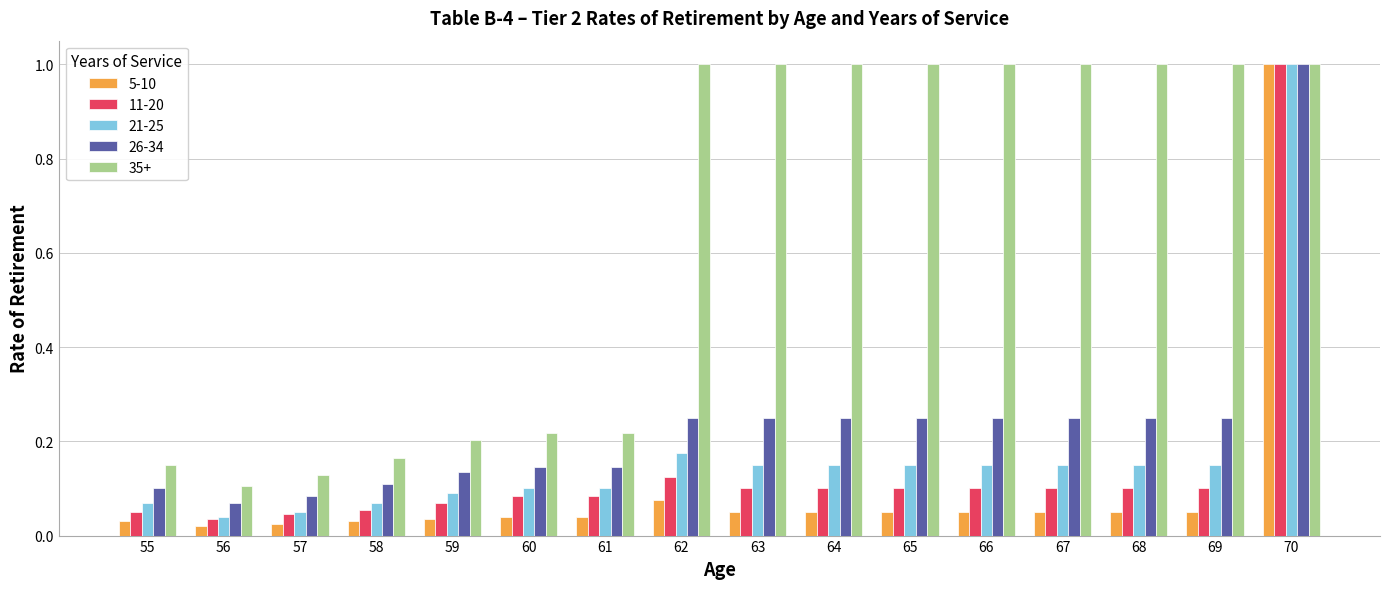

The value of 5-10 at 67 is 0.1. True or false?

True